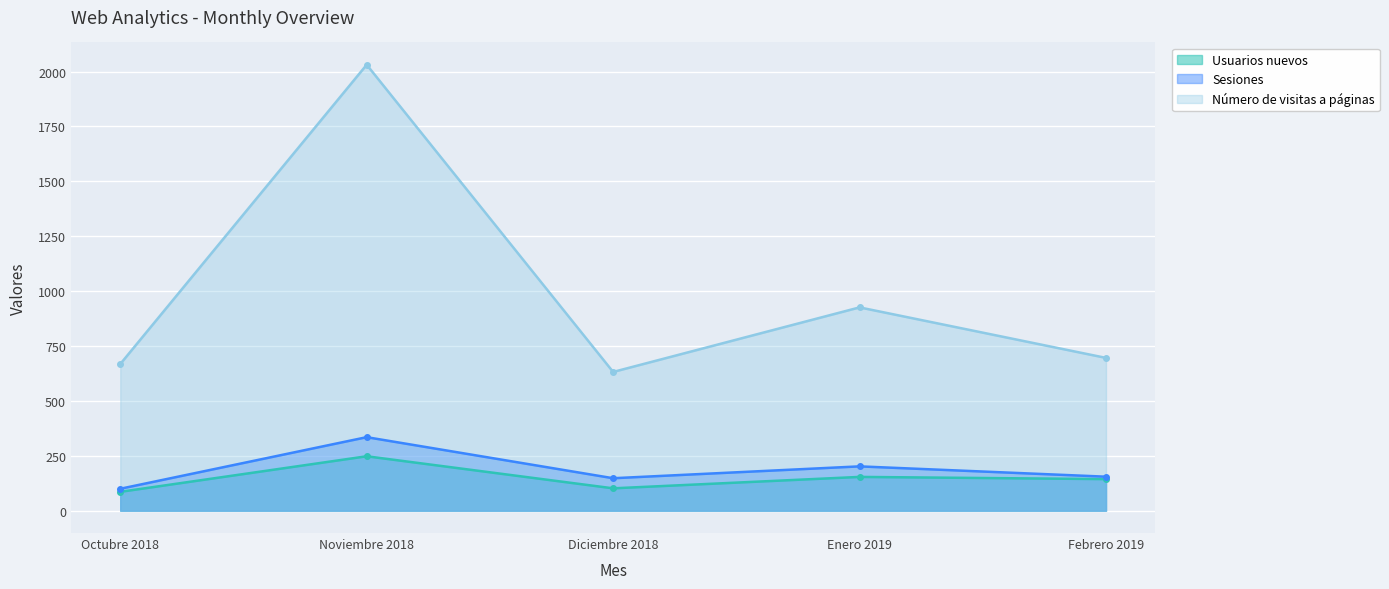

True or false: Número de visitas a páginas and Sesiones cross at least once.

False